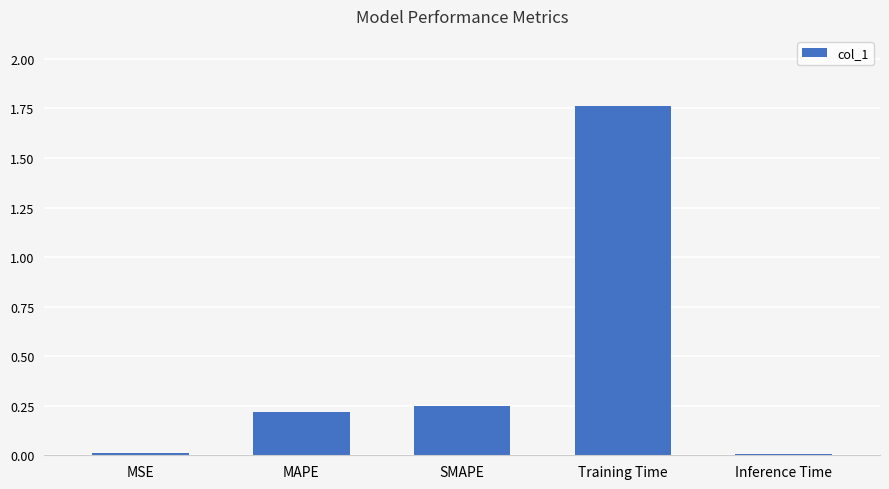

What is the sum of the values at SMAPE and Training Time?

2.0